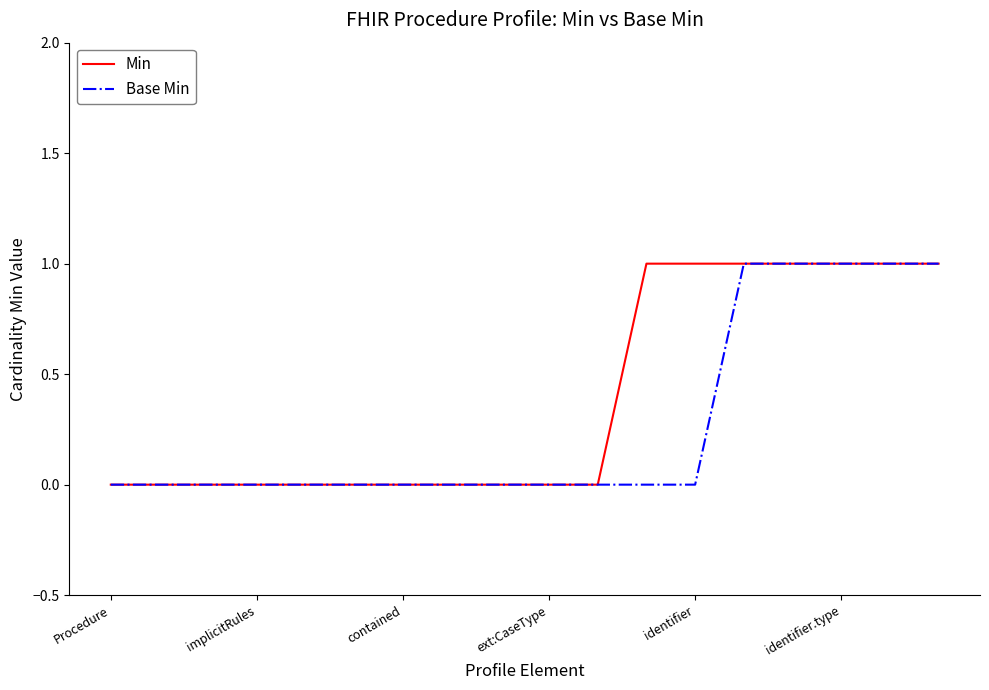

Which series has the largest total across all categories?

Min